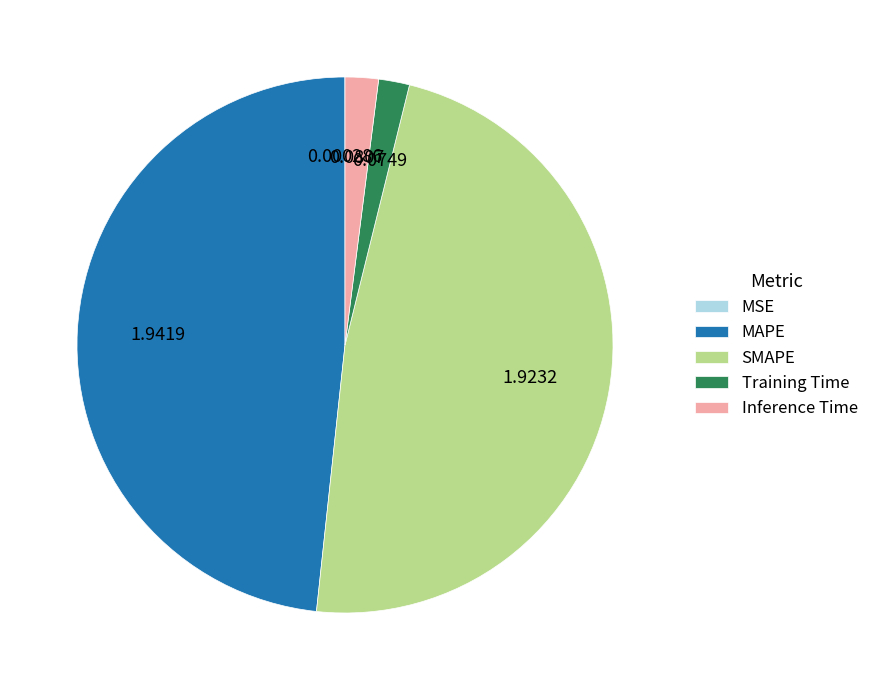

Does any single category account for the majority?

No